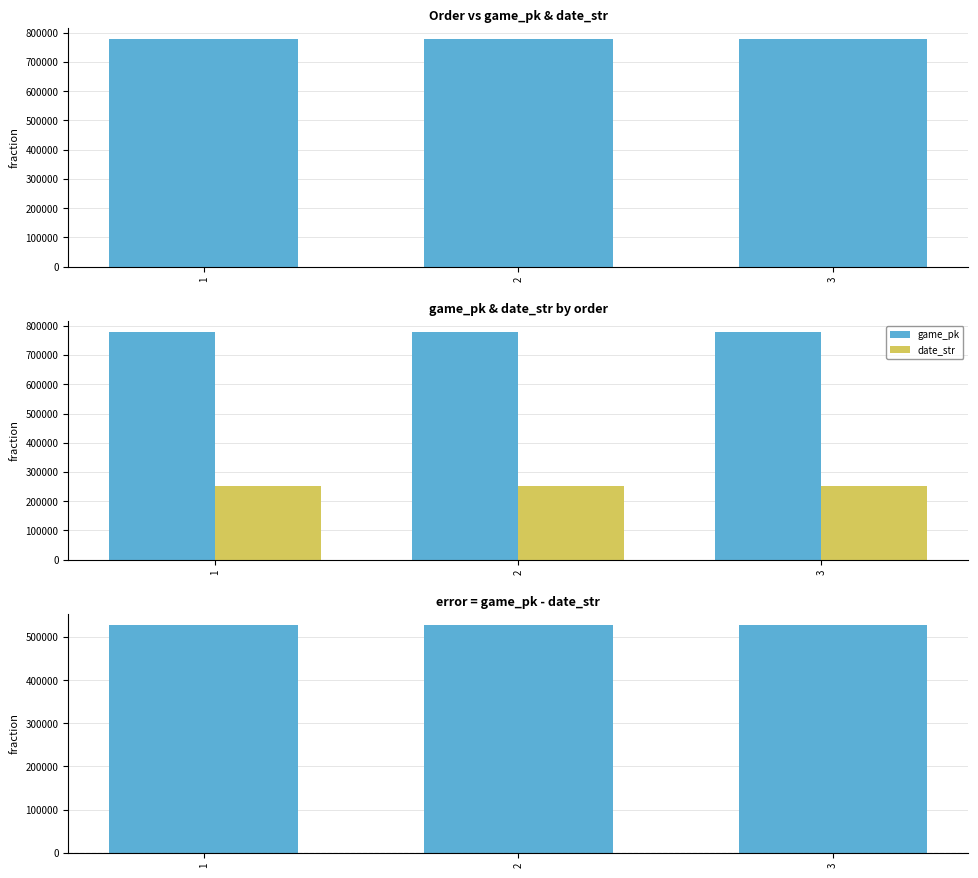

What is the sum of all game_pk - date_str values?

1580573